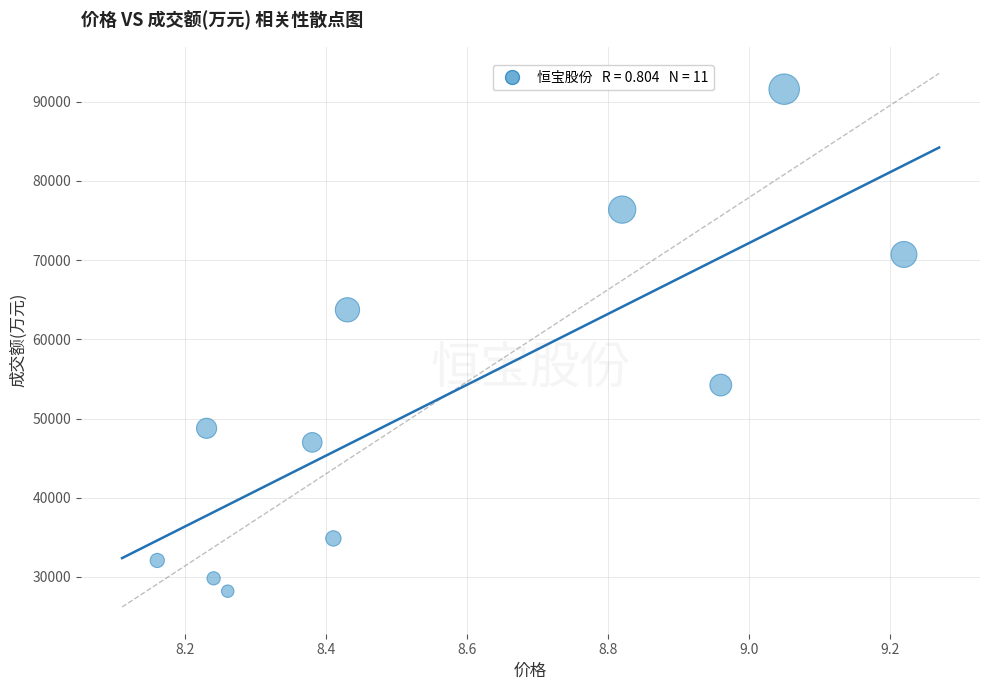

What Y value in the scatter plot is closest to 59897?

63733